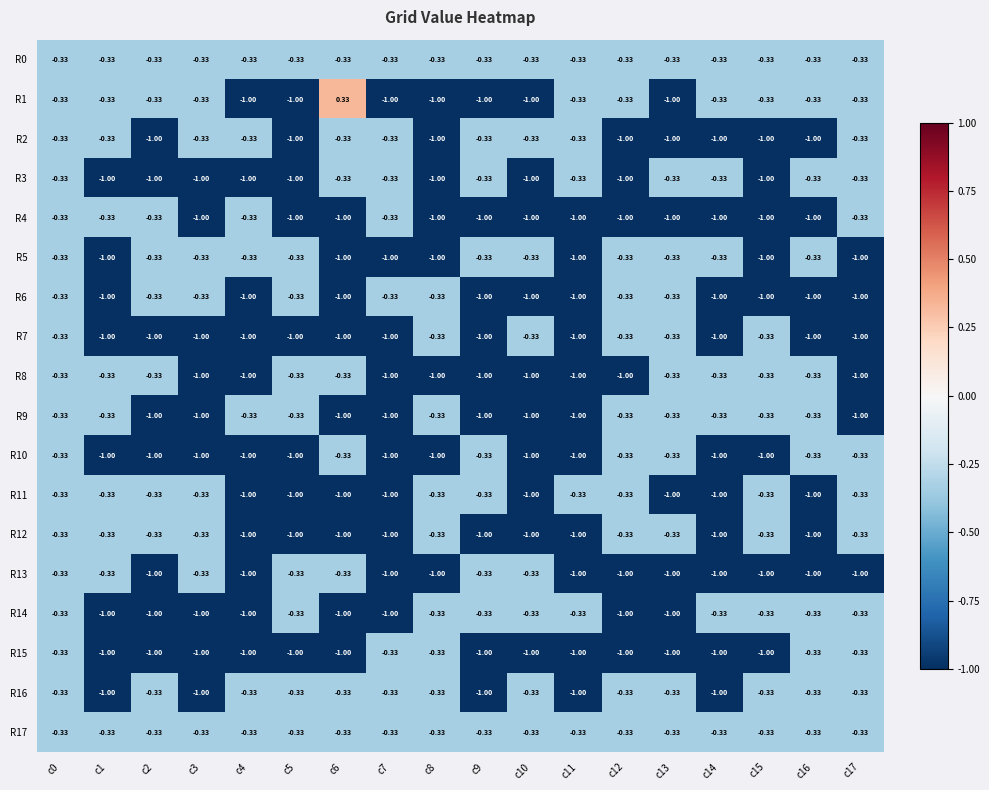

At which category is the sum across all series the highest?

c0